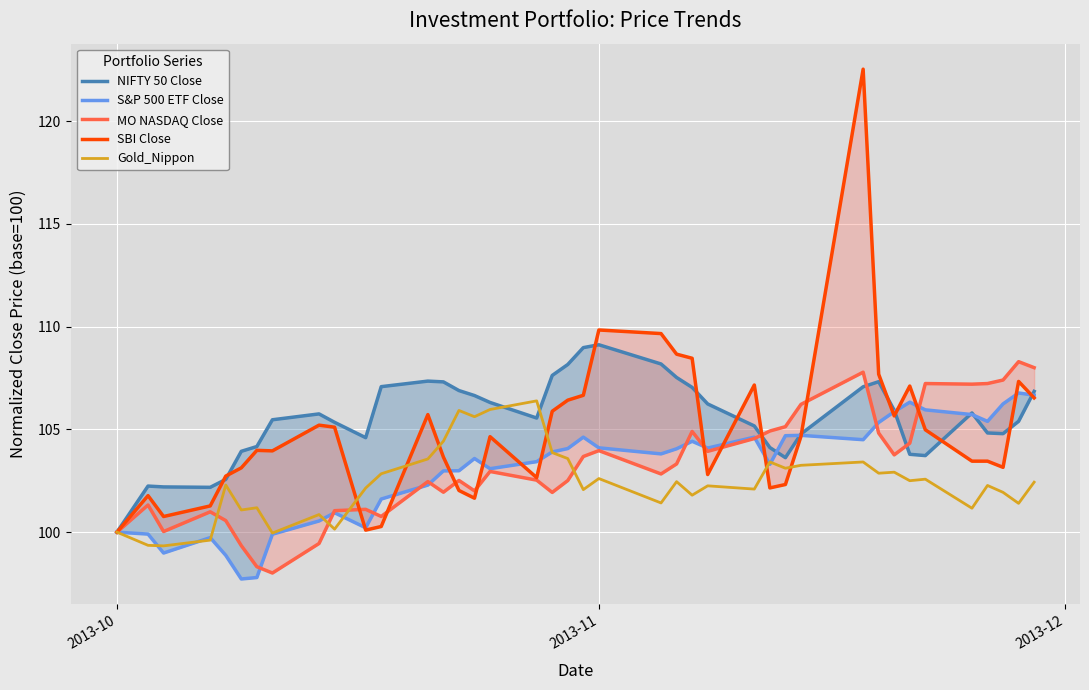

What is the lowest value of the Gold_Nippon series?

99.3